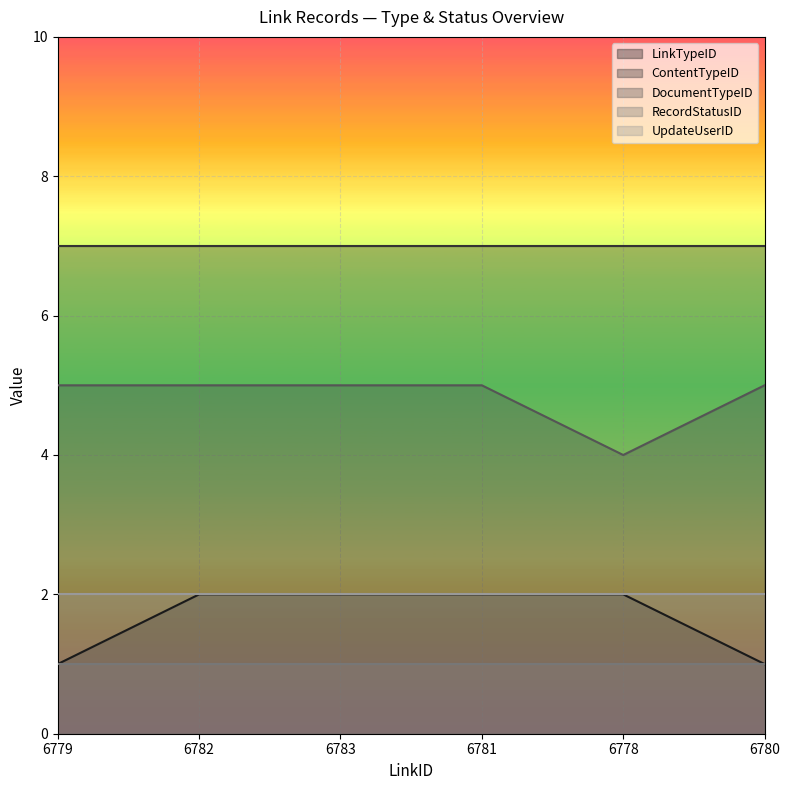

What is the difference between the maximum and minimum values in the LinkTypeID series?

1